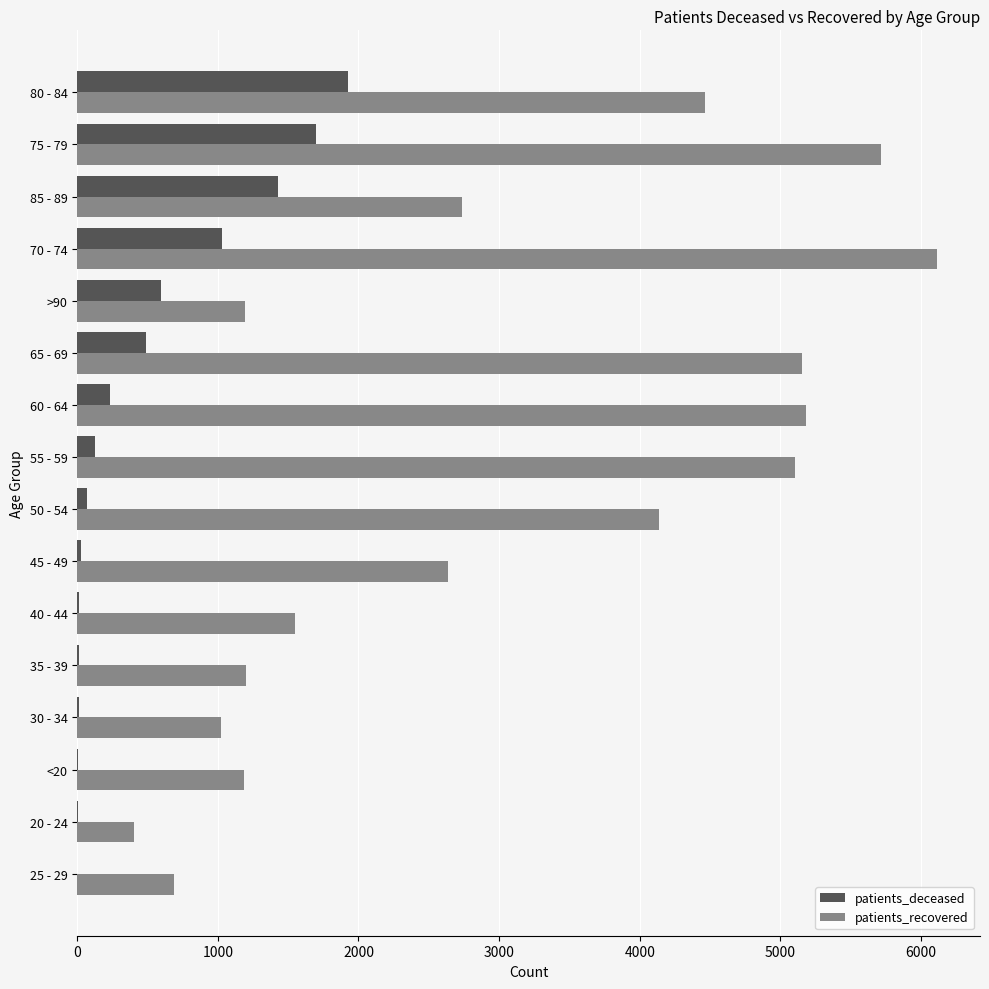

Which series changed the most between <20 and 60 - 64?

patients_recovered